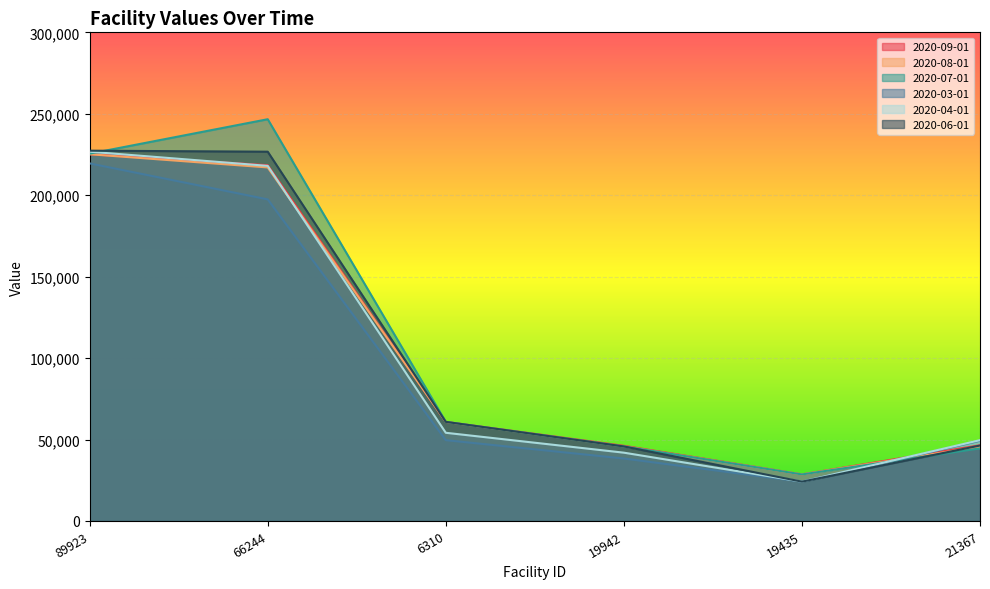

How many distinct data groups are displayed?

6